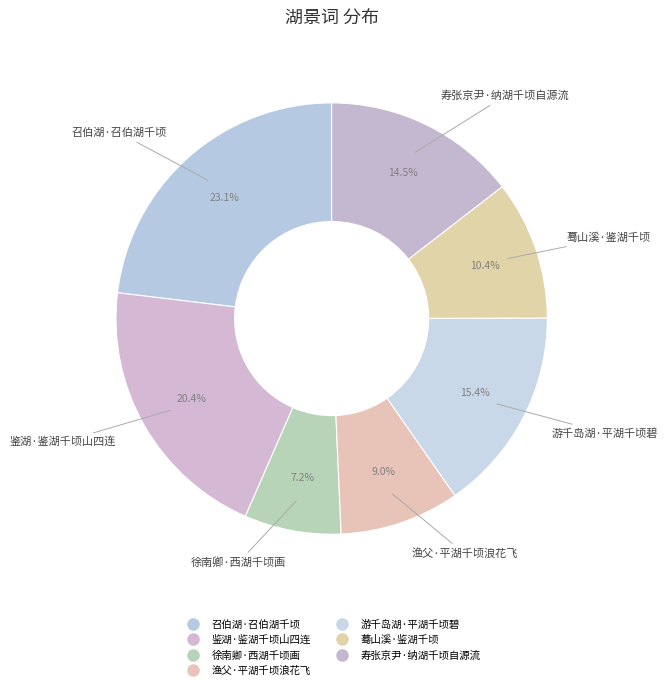

Is there any slice that represents more than half of the pie?

No